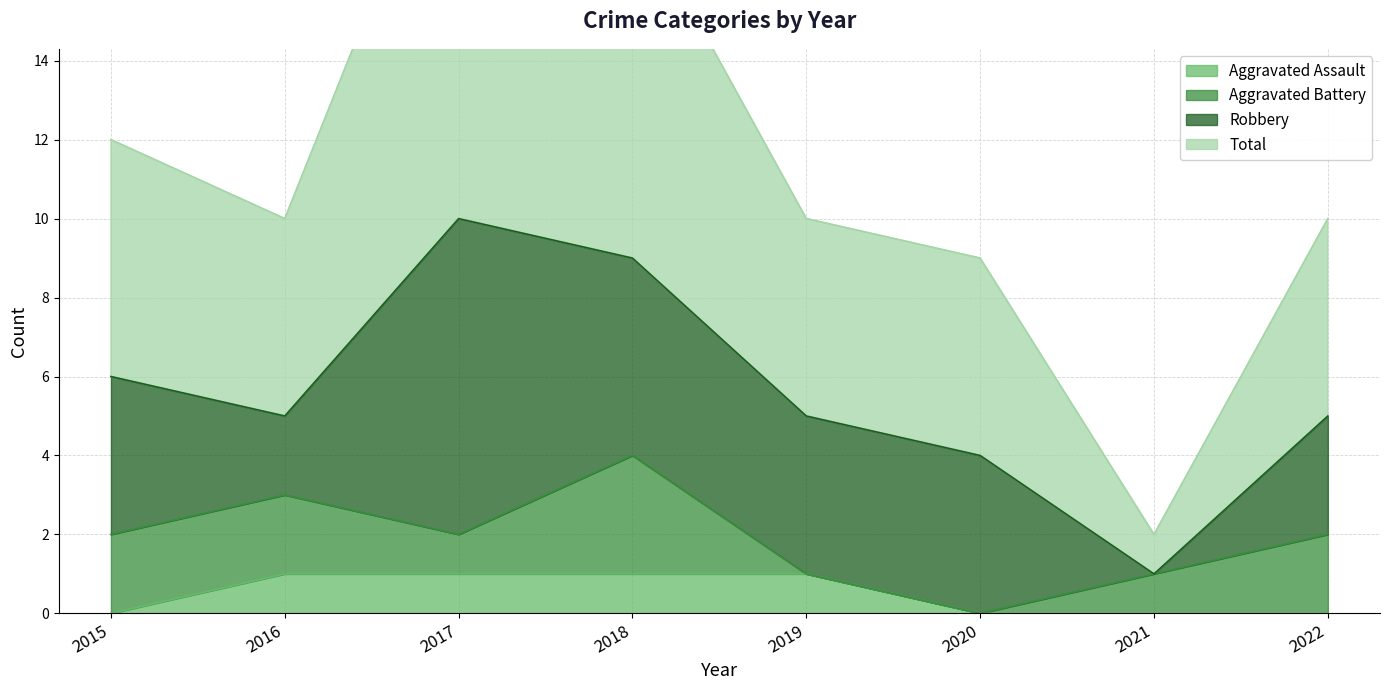

How many interior local valleys does the Total series have?

2